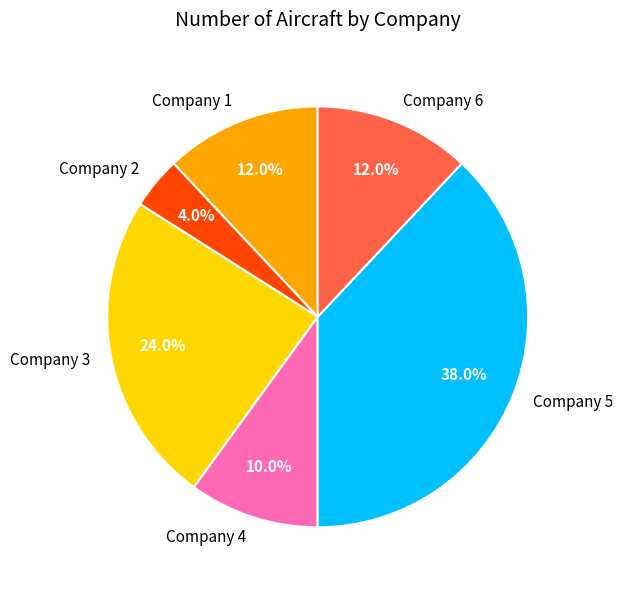

To the nearest percent, what percentage of the pie is Company 1?

12%